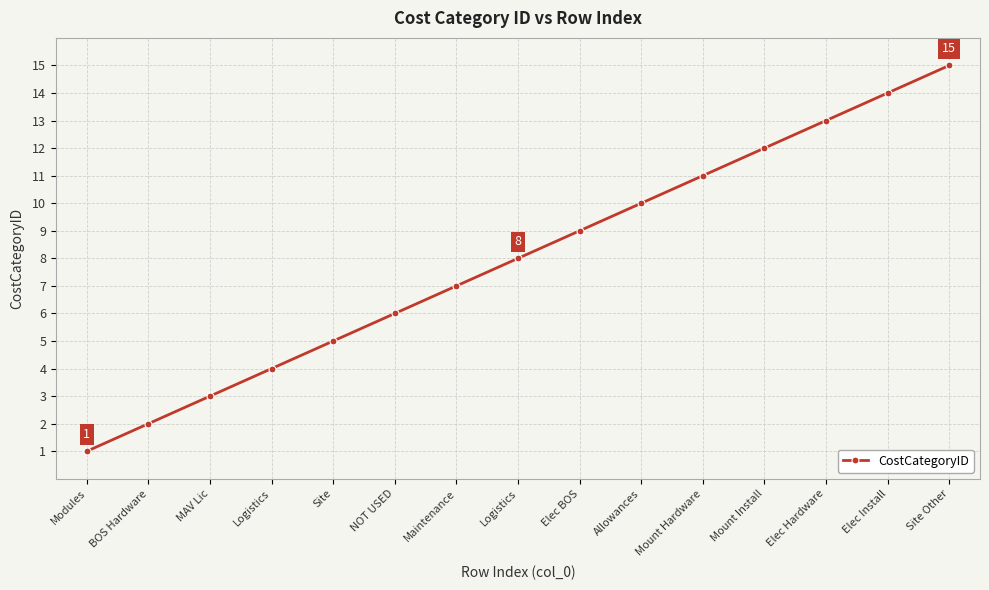

Is this an area chart (filled region under the line)?

No